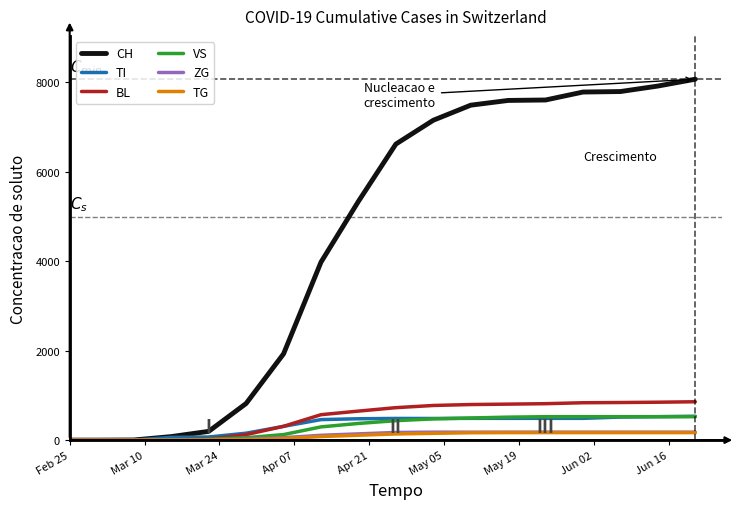

Which series has the largest total across all categories?

CH